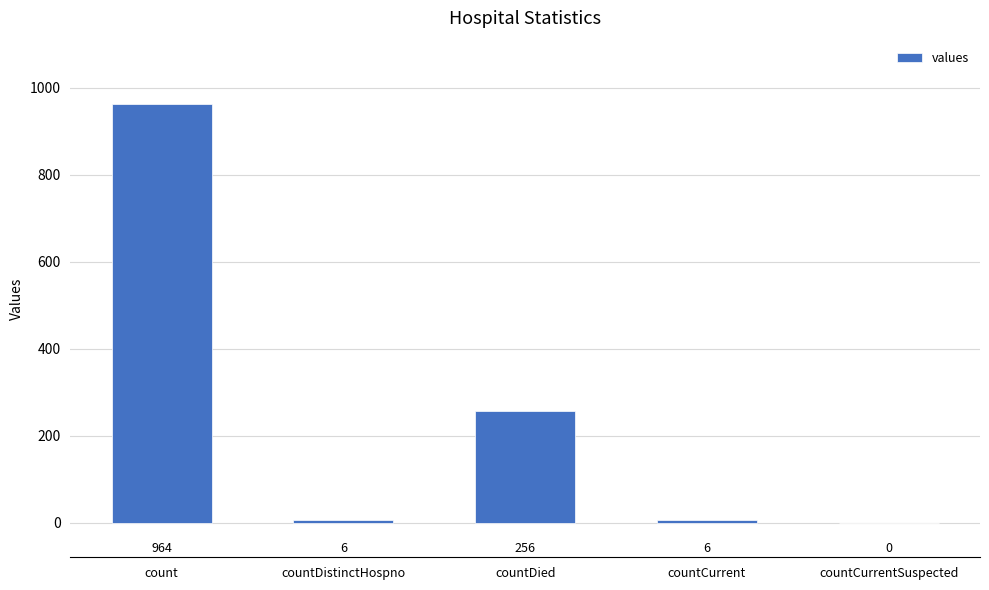

Between countCurrent and countCurrentSuspected, which is larger?

countCurrent